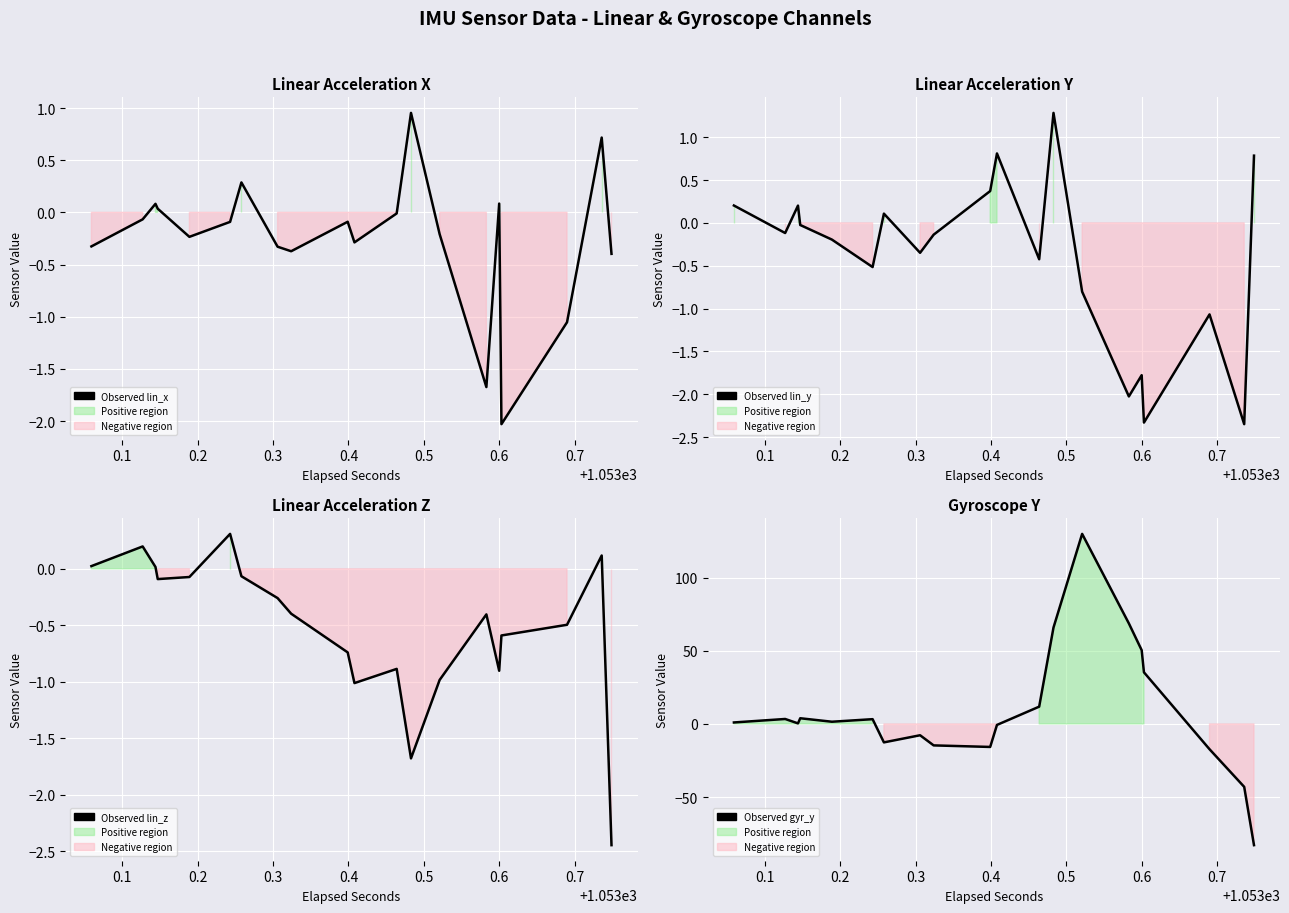

What is the average value of the lin_x series?

-0.3